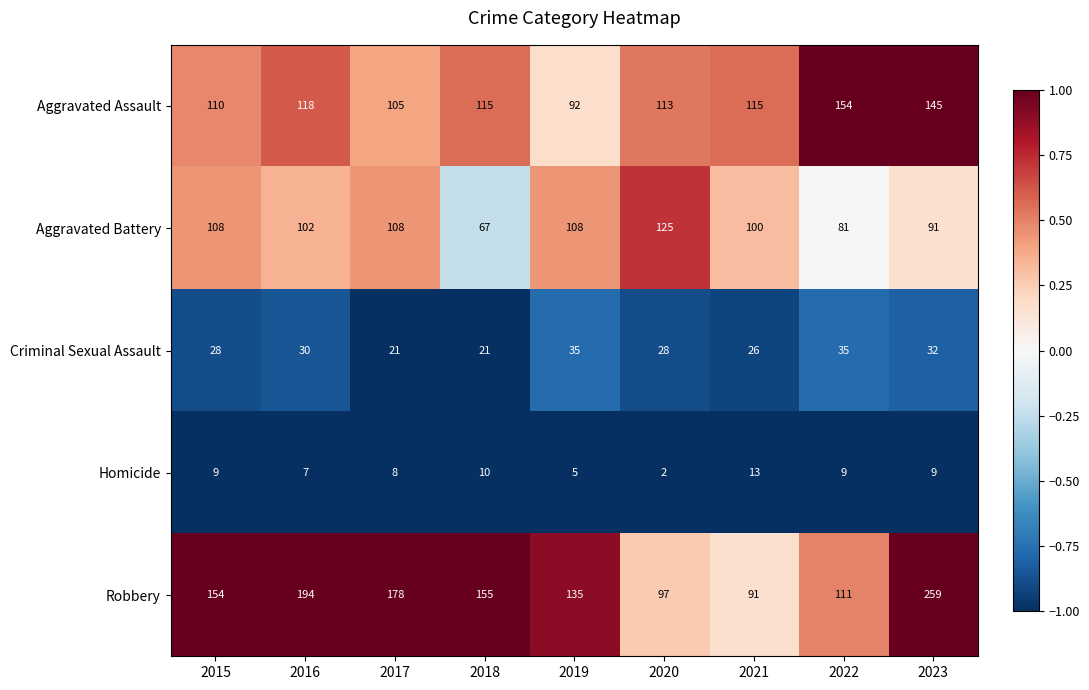

At which label is Robbery closest to 175?

2017